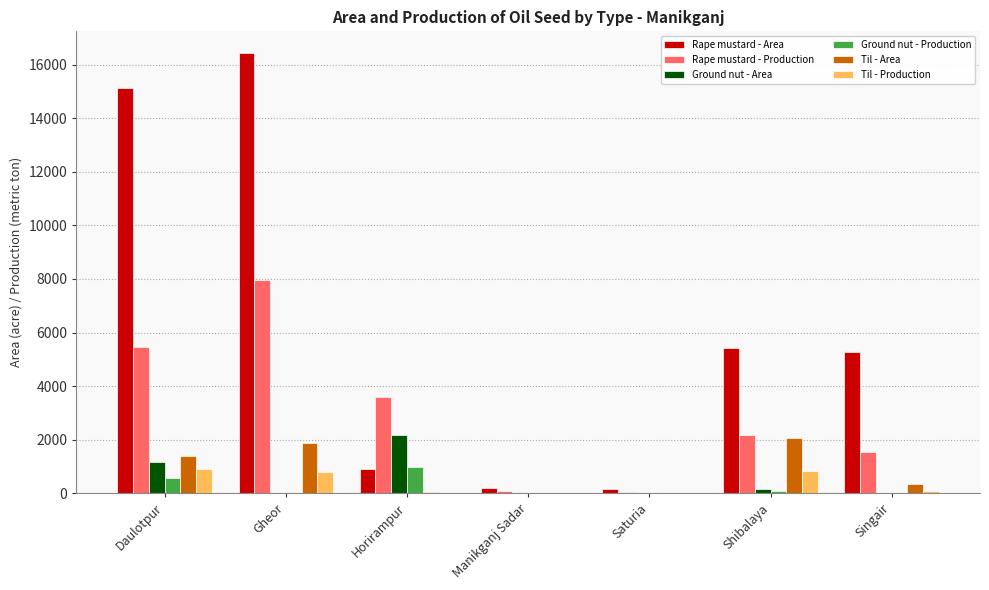

Which series has the largest total across all categories?

Rape mustard - Area